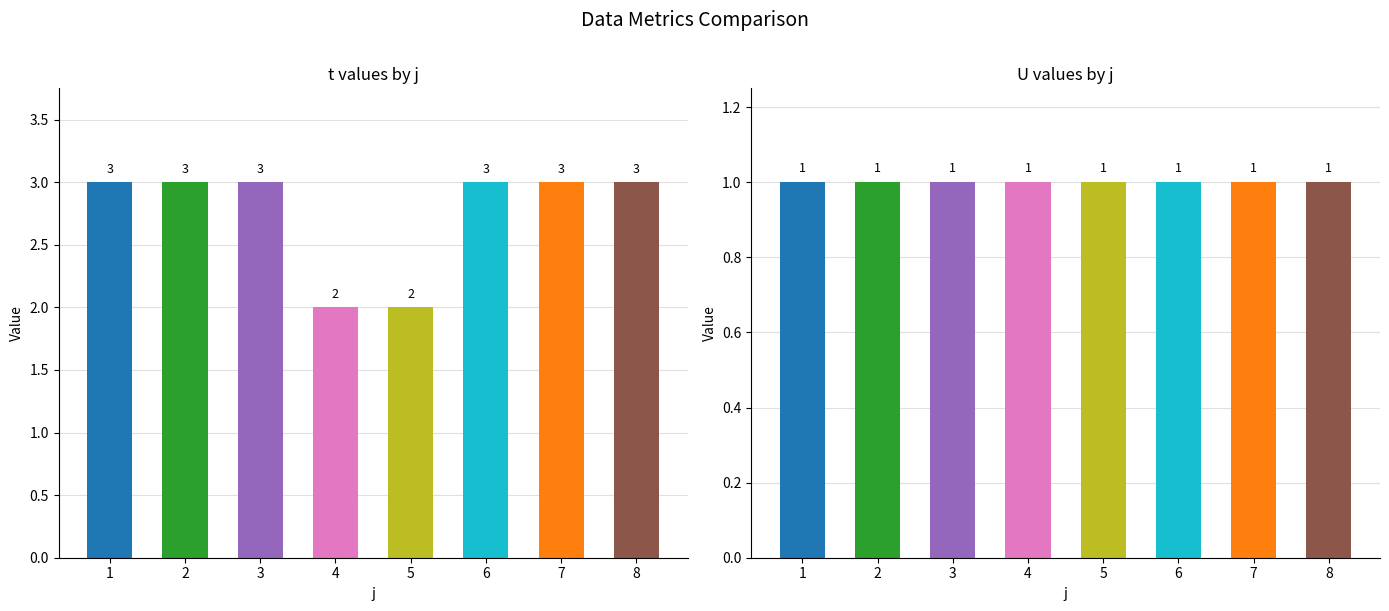

Which series changed the most between 4 and 5?

t